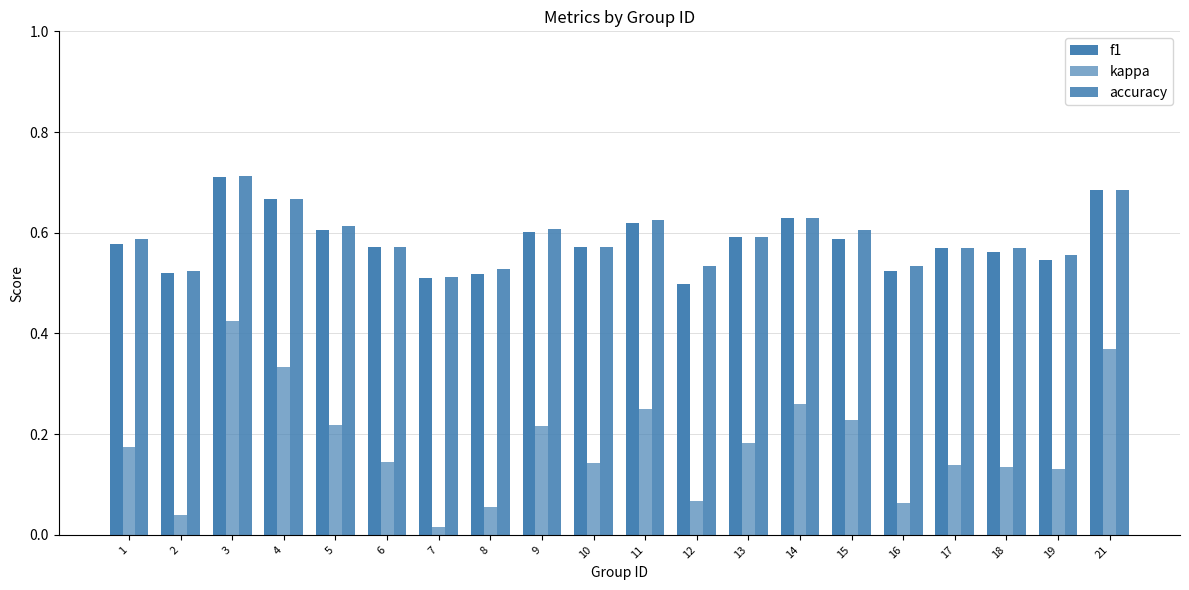

The value of accuracy at 9 is 0.8. True or false?

False